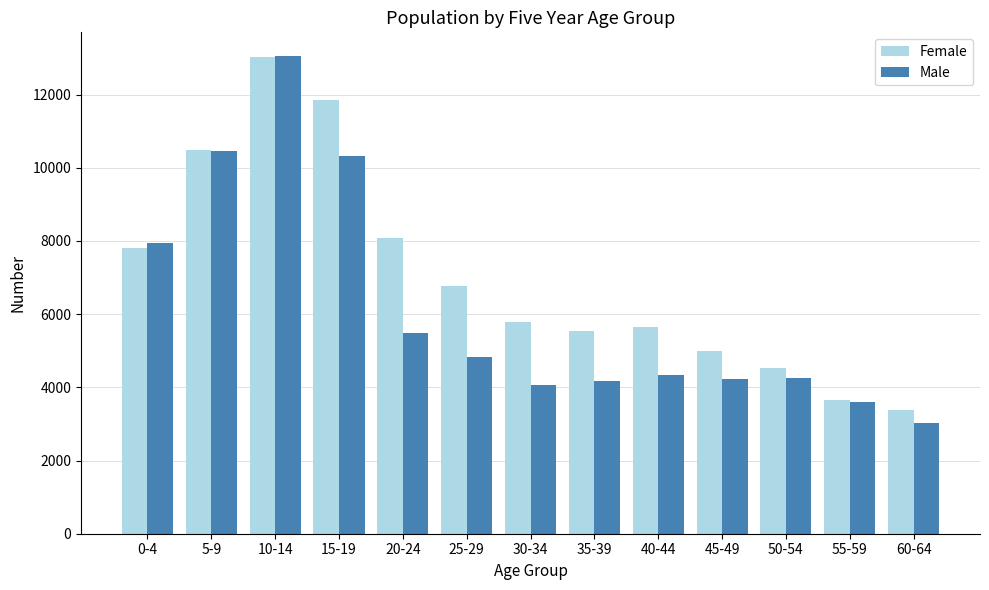

Are the bars grouped side by side (vs. stacked)?

Yes